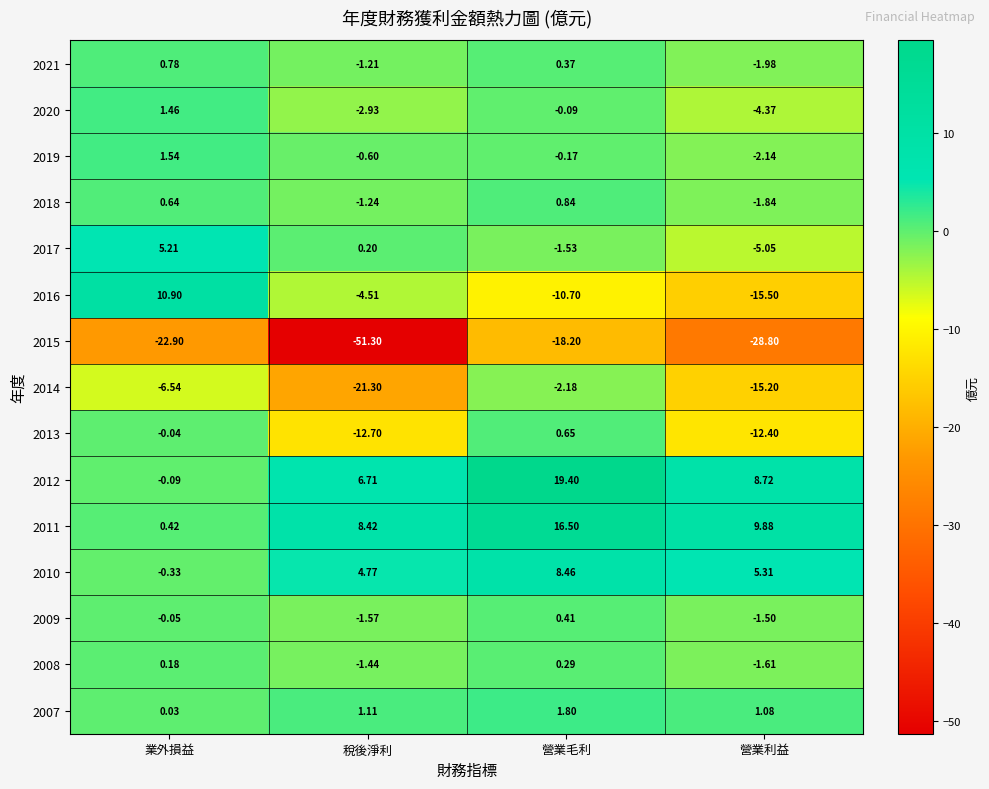

At which category is the sum across all series the highest?

營業毛利